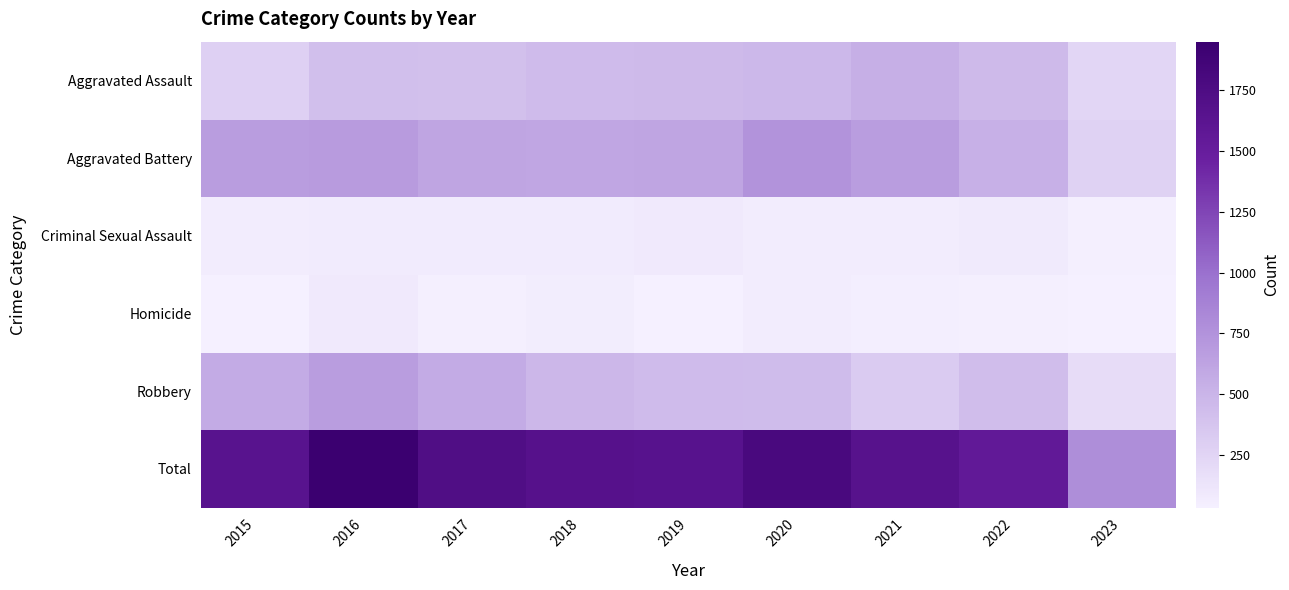

Reading left to right, transcribe all the data shown in this chart.

Aggravated Assault: 2015=286	2016=417	2017=416	2018=452	2019=458	2020=471	2021=543	2022=459	2023=244
Aggravated Battery: 2015=676	2016=691	2017=614	2018=606	2019=614	2020=750	2021=673	2022=530	2023=272
Criminal Sexual Assault: 2015=72	2016=75	2017=78	2018=75	2019=91	2020=67	2021=68	2022=83	2023=44
Homicide: 2015=39	2016=89	2017=48	2018=58	2019=39	2020=71	2021=54	2022=49	2023=35
Robbery: 2015=569	2016=676	2017=571	2018=480	2019=452	2020=443	2021=321	2022=433	2023=191
Total: 2015=1642	2016=1948	2017=1727	2018=1671	2019=1654	2020=1802	2021=1659	2022=1554	2023=786